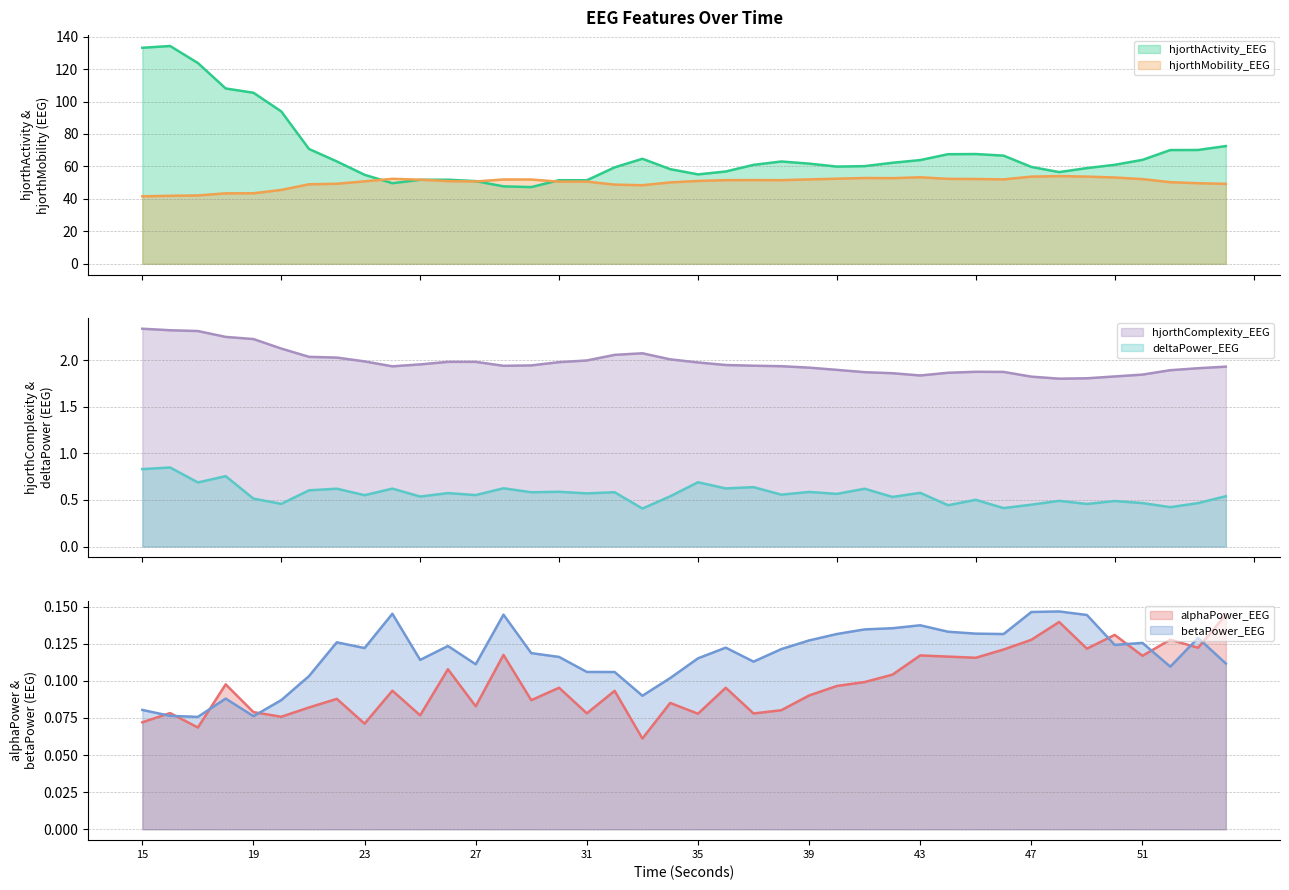

Reading right to left, what are all the values shown in this chart?

hjorthActivity_EEG: 54=72.6	53=70.1	52=70.1	51=64.0	50=61.0	49=59.0	48=56.5	47=59.7	46=66.7	45=67.6	44=67.5	43=63.9	42=62.3	41=60.2	40=59.9	39=61.7	38=63.0	37=61.0	36=56.9	35=55.1	34=58.3	33=64.7	32=59.4	31=51.5	30=51.5	29=47.3	28=47.7	27=51.0	26=51.8	25=51.8	24=49.7	23=54.8	22=63.1	21=70.7	20=93.9	19=105.4	18=108.0	17=123.7	16=134.2	15=133.1
hjorthMobility_EEG: 54=49.3	53=49.7	52=50.3	51=52.2	50=53.2	49=53.7	48=54.0	47=53.7	46=52.0	45=52.3	44=52.4	43=53.3	42=52.8	41=52.9	40=52.4	39=52.0	38=51.6	37=51.6	36=51.6	35=51.1	34=50.2	33=48.4	32=48.8	31=50.7	30=50.6	29=51.9	28=52.0	27=50.7	26=50.9	25=51.9	24=52.4	23=50.8	22=49.3	21=49.0	20=45.5	19=43.5	18=43.4	17=42.1	16=41.9	15=41.6
hjorthComplexity_EEG: 54=1.9	53=1.9	52=1.9	51=1.8	50=1.8	49=1.8	48=1.8	47=1.8	46=1.9	45=1.9	44=1.9	43=1.8	42=1.9	41=1.9	40=1.9	39=1.9	38=1.9	37=1.9	36=1.9	35=2.0	34=2.0	33=2.1	32=2.1	31=2.0	30=2.0	29=1.9	28=1.9	27=2.0	26=2.0	25=2.0	24=1.9	23=2.0	22=2.0	21=2.0	20=2.1	19=2.2	18=2.2	17=2.3	16=2.3	15=2.3
deltaPower_EEG: 54=0.5	53=0.5	52=0.4	51=0.5	50=0.5	49=0.5	48=0.5	47=0.4	46=0.4	45=0.5	44=0.4	43=0.6	42=0.5	41=0.6	40=0.6	39=0.6	38=0.6	37=0.6	36=0.6	35=0.7	34=0.5	33=0.4	32=0.6	31=0.6	30=0.6	29=0.6	28=0.6	27=0.6	26=0.6	25=0.5	24=0.6	23=0.6	22=0.6	21=0.6	20=0.5	19=0.5	18=0.8	17=0.7	16=0.8	15=0.8
alphaPower_EEG: 54=0.1	53=0.1	52=0.1	51=0.1	50=0.1	49=0.1	48=0.1	47=0.1	46=0.1	45=0.1	44=0.1	43=0.1	42=0.1	41=0.1	40=0.1	39=0.1	38=0.1	37=0.1	36=0.1	35=0.1	34=0.1	33=0.1	32=0.1	31=0.1	30=0.1	29=0.1	28=0.1	27=0.1	26=0.1	25=0.1	24=0.1	23=0.1	22=0.1	21=0.1	20=0.1	19=0.1	18=0.1	17=0.1	16=0.1	15=0.1
betaPower_EEG: 54=0.1	53=0.1	52=0.1	51=0.1	50=0.1	49=0.1	48=0.1	47=0.1	46=0.1	45=0.1	44=0.1	43=0.1	42=0.1	41=0.1	40=0.1	39=0.1	38=0.1	37=0.1	36=0.1	35=0.1	34=0.1	33=0.1	32=0.1	31=0.1	30=0.1	29=0.1	28=0.1	27=0.1	26=0.1	25=0.1	24=0.1	23=0.1	22=0.1	21=0.1	20=0.1	19=0.1	18=0.1	17=0.1	16=0.1	15=0.1